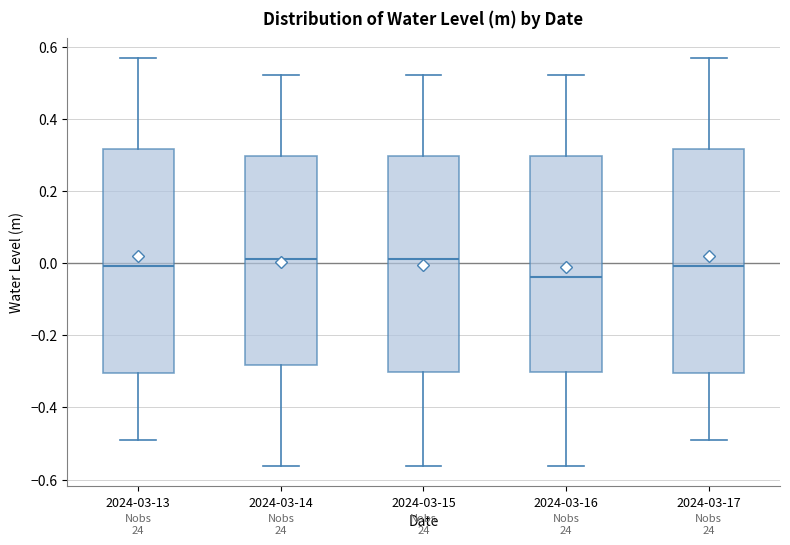

Reading left to right, read every box against the y-axis: the position of its median line, the range the box covers, and the ends of its whiskers. The values are not printed on the chart, so give them approximately, as read against the axis.

2024-03-13: median 0.00, box -0.30 to 0.32, whiskers -0.50 to 0.56
2024-03-14: median 0.02, box -0.28 to 0.30, whiskers -0.56 to 0.52
2024-03-15: median 0.02, box -0.30 to 0.30, whiskers -0.56 to 0.52
2024-03-16: median -0.04, box -0.30 to 0.30, whiskers -0.56 to 0.52
2024-03-17: median 0.00, box -0.30 to 0.32, whiskers -0.50 to 0.56